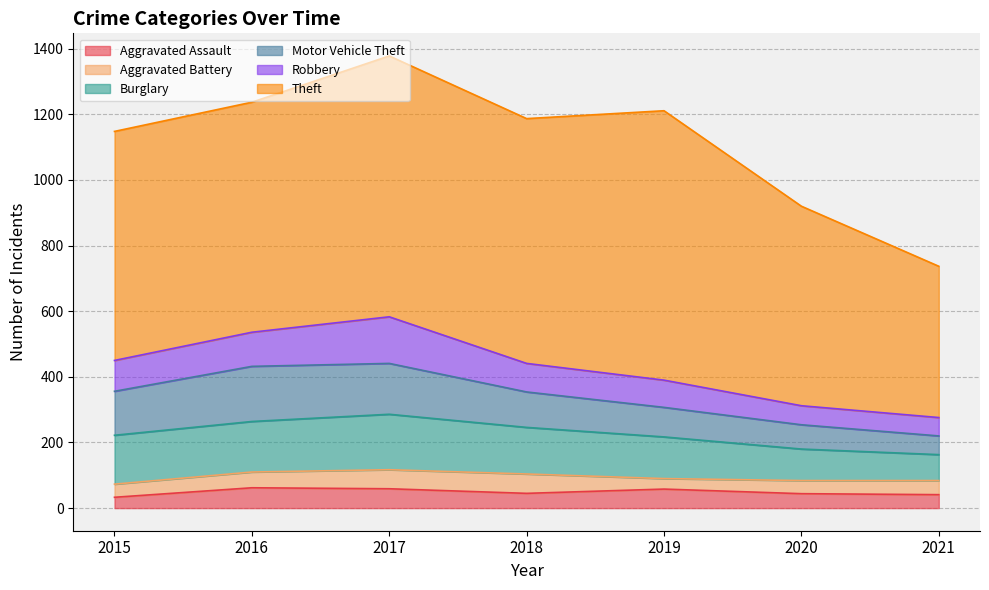

What is the difference between the highest and lowest values at 2018?

701